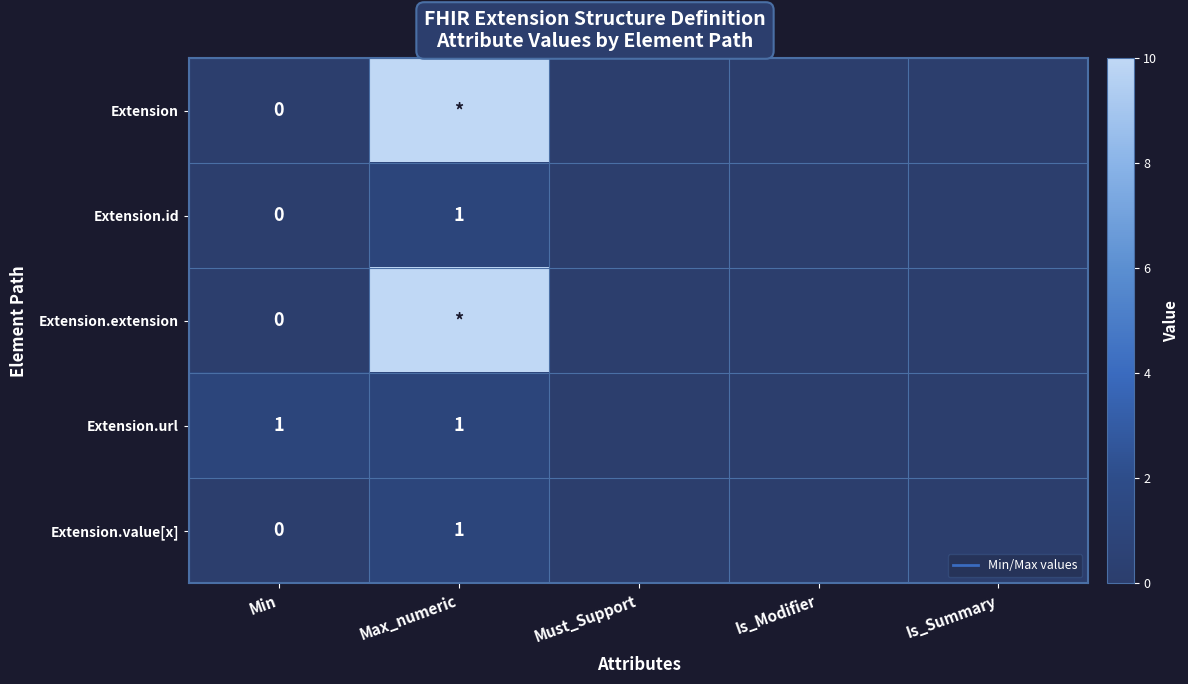

Rank the categories by Extension.id value from highest to lowest.

Max_numeric, Min, Must_Support, Is_Modifier, Is_Summary